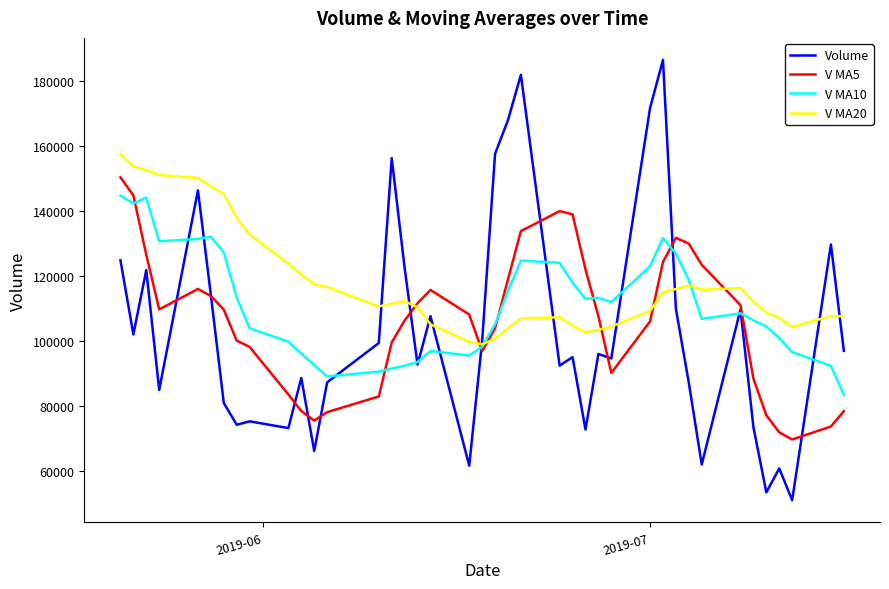

What is the greatest value displayed?

186544.4